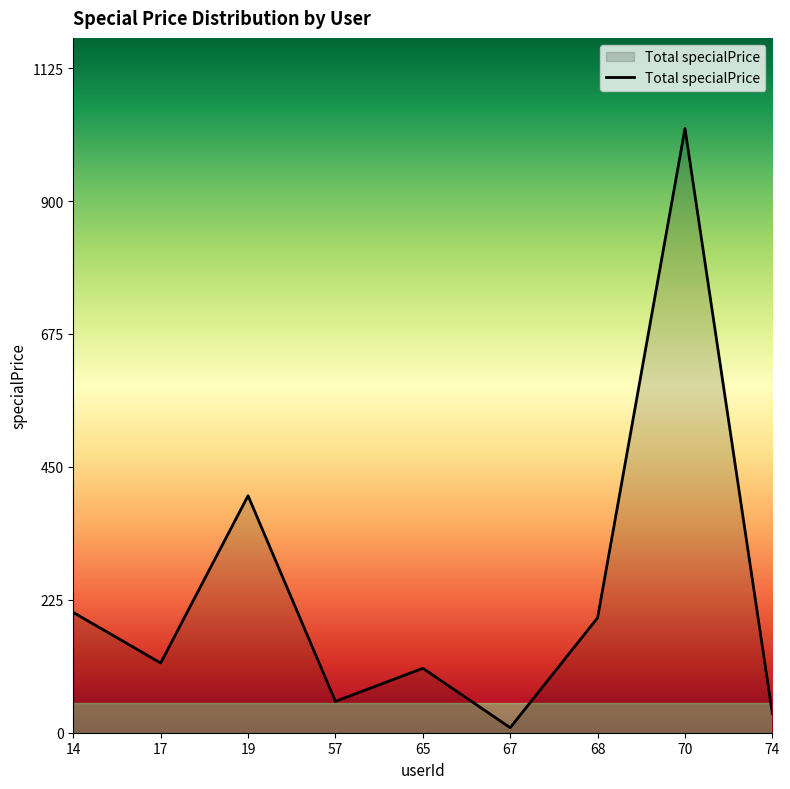

The chart shows a value of 1022.3 at 70. True or false?

True